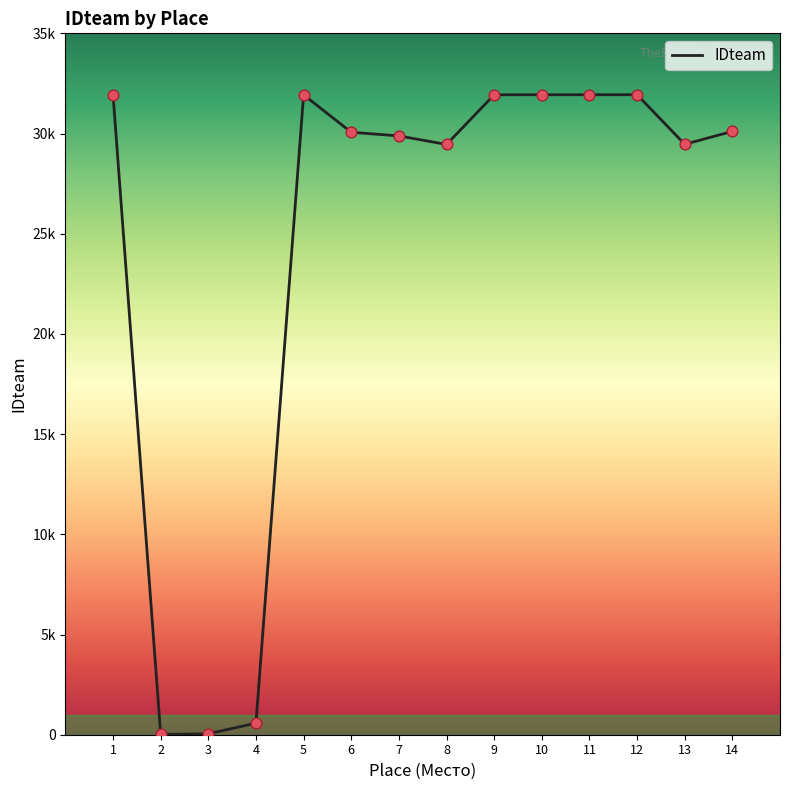

What is the change in value from 1 to 12?

+8